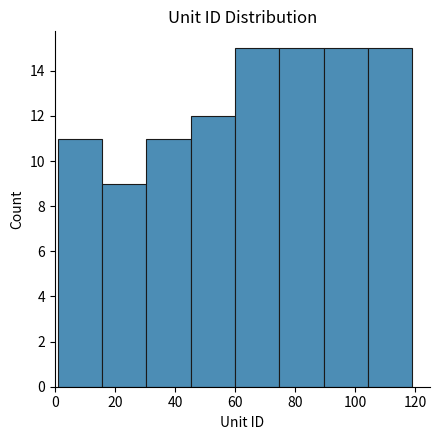

How tall is the bar that spans 16 to 30 on the x-axis? Neither the bar edges nor the heights are printed on the chart, so give them approximately, as read against the axes.

9